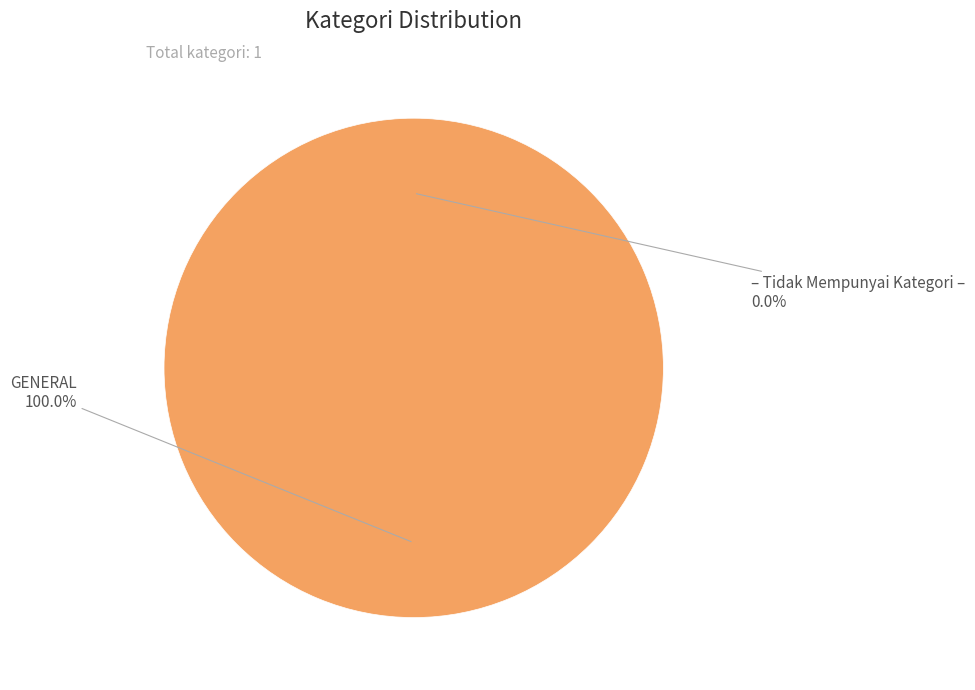

True or false: GENERAL accounts for 100% of the total.

True